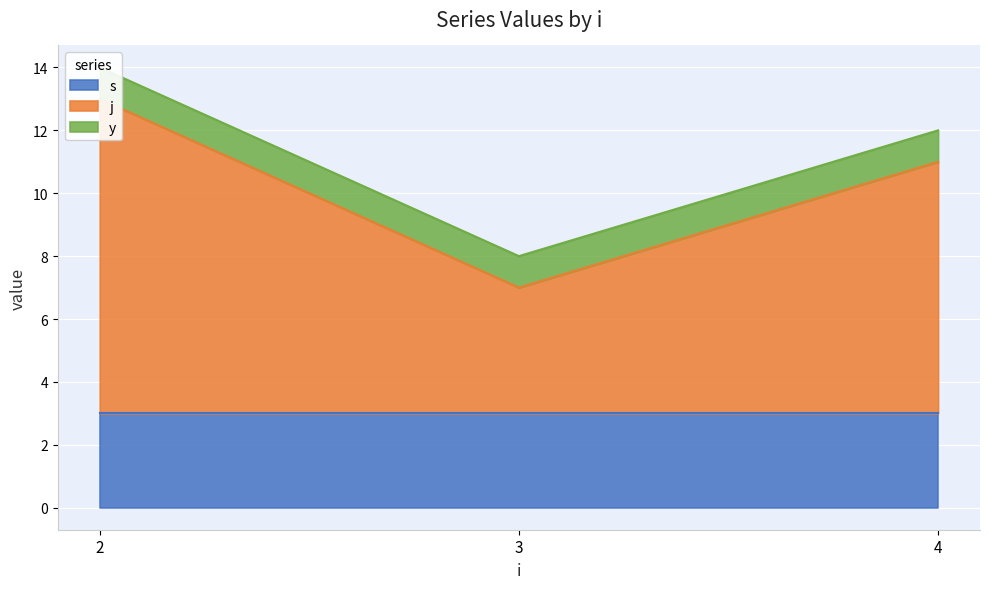

List the series in order of their overall mean, highest first.

j, s, y